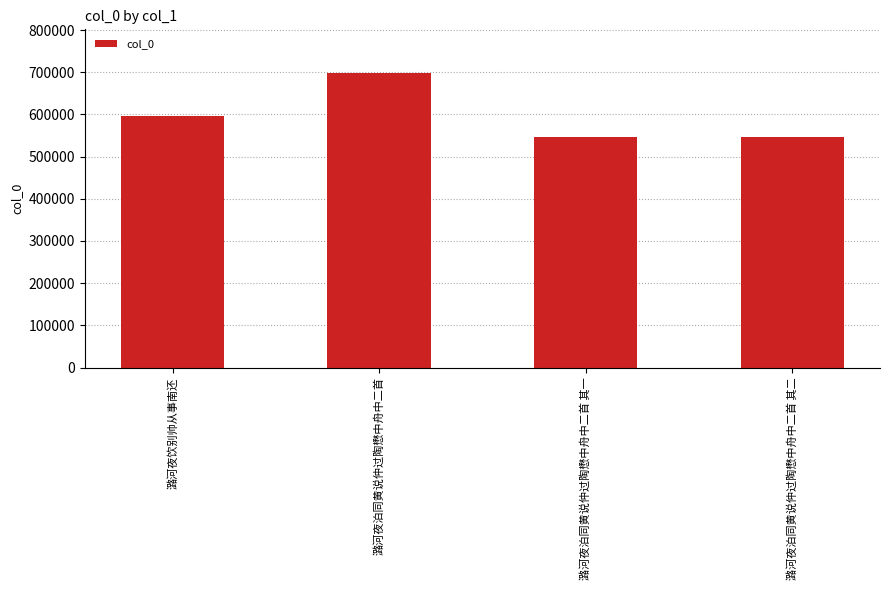

What is the smallest value displayed?

545552